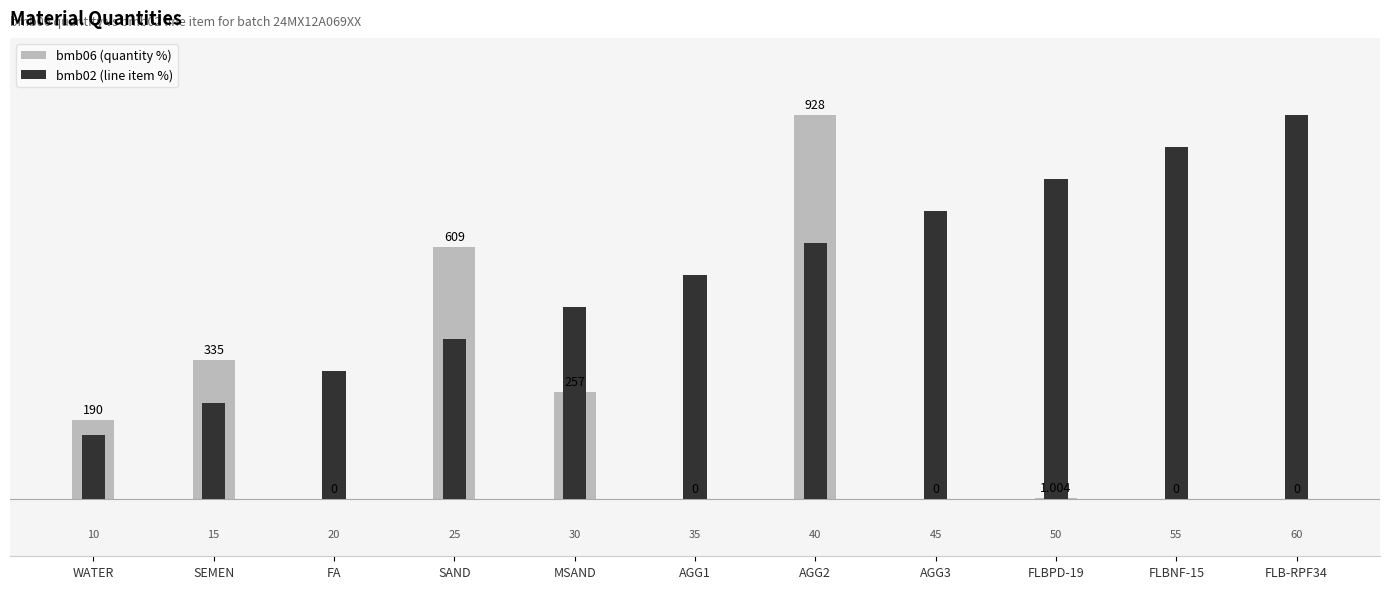

What is the lowest value of the bmb02 (line item %) series?

16.7